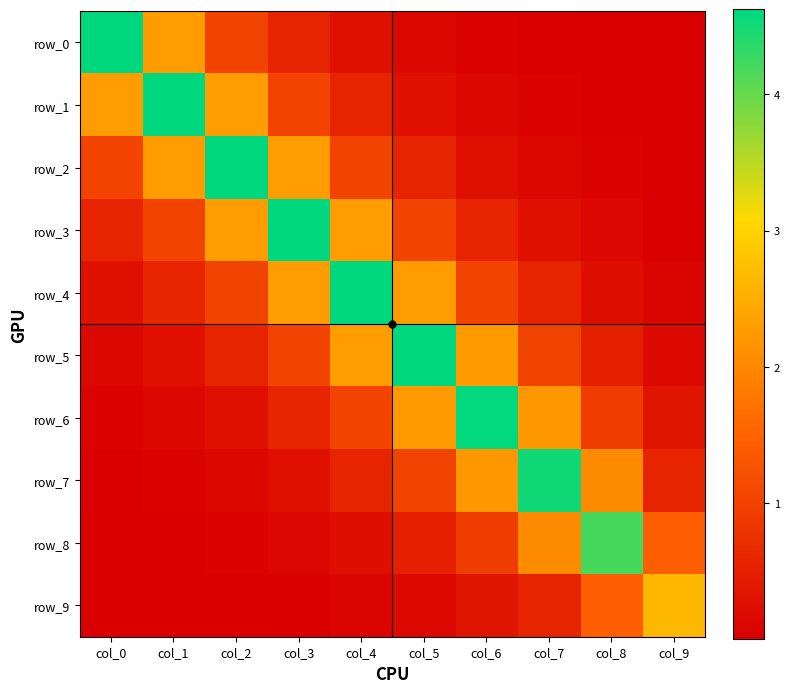

What is the average value of the row_2 series?

1.2